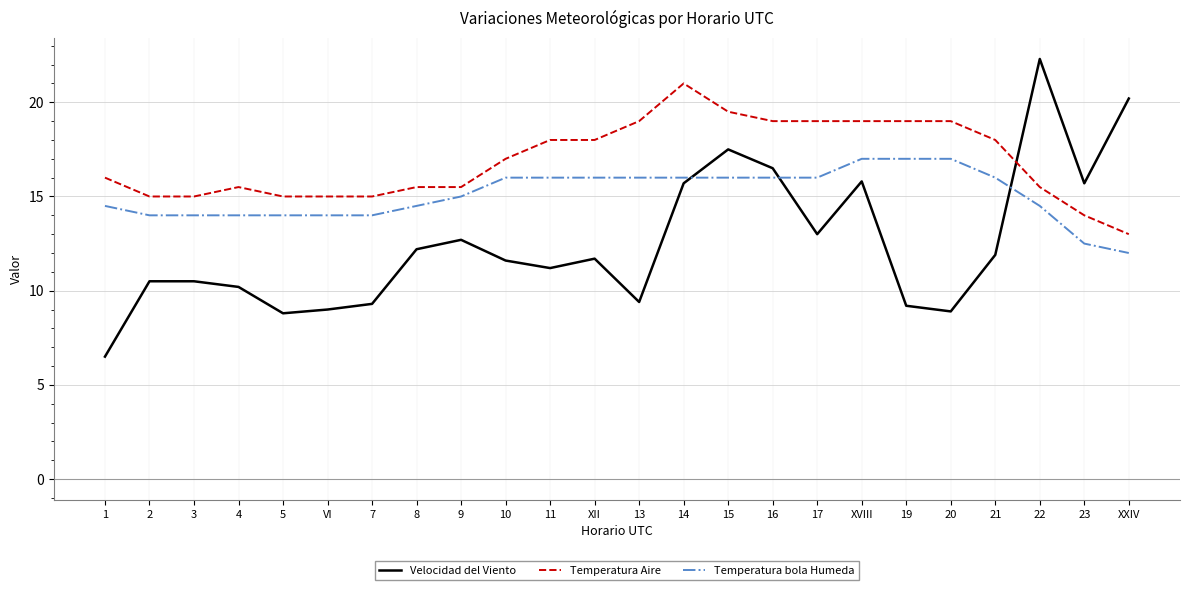

Reading left to right, extract all data points from this chart.

Velocidad del Viento: 6.5	10.5	10.5	10.2	8.8	9.0	9.3	12.2	12.7	11.6	11.2	11.7	9.4	15.7	17.5	16.5	13.0	15.8	9.2	8.9	11.9	22.3	15.7	20.2
Temperatura Aire: 16.0	15.0	15.0	15.5	15.0	15.0	15.0	15.5	15.5	17.0	18.0	18.0	19.0	21.0	19.5	19.0	19.0	19.0	19.0	19.0	18.0	15.5	14.0	13.0
Temperatura bola Humeda: 14.5	14.0	14.0	14.0	14.0	14.0	14.0	14.5	15.0	16.0	16.0	16.0	16.0	16.0	16.0	16.0	16.0	17.0	17.0	17.0	16.0	14.5	12.5	12.0